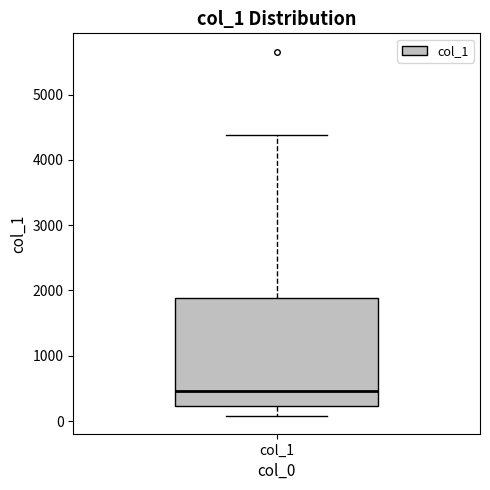

Read this box plot against the y-axis: the position of the median line, the range covered by the box, and the ends of both whiskers. The values are not printed on the chart, so give them approximately, as read against the axis.

median 500, box 200 to 1900, whiskers 100 to 4400